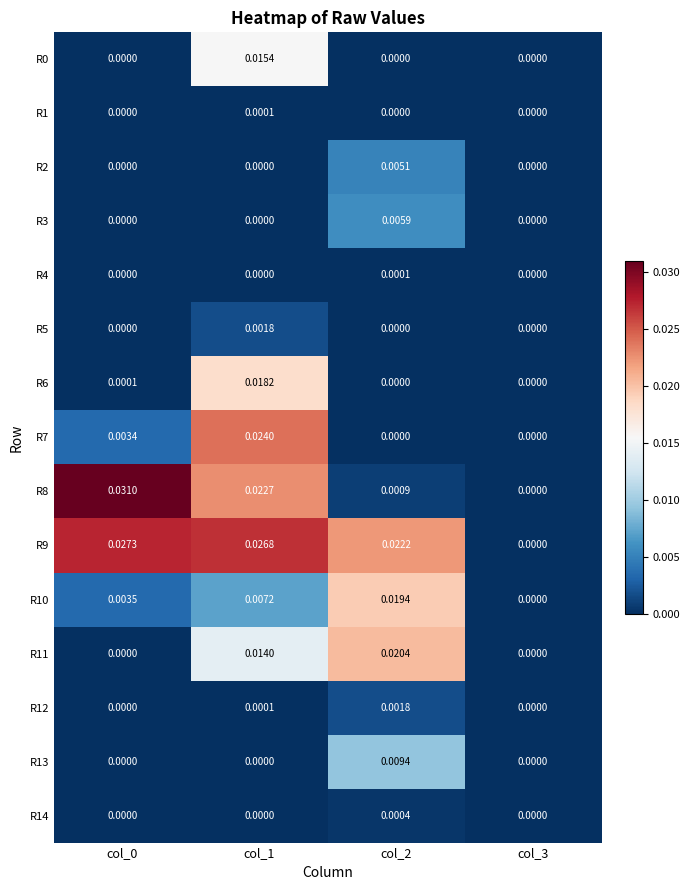

At which category is the sum across all series the highest?

col_1